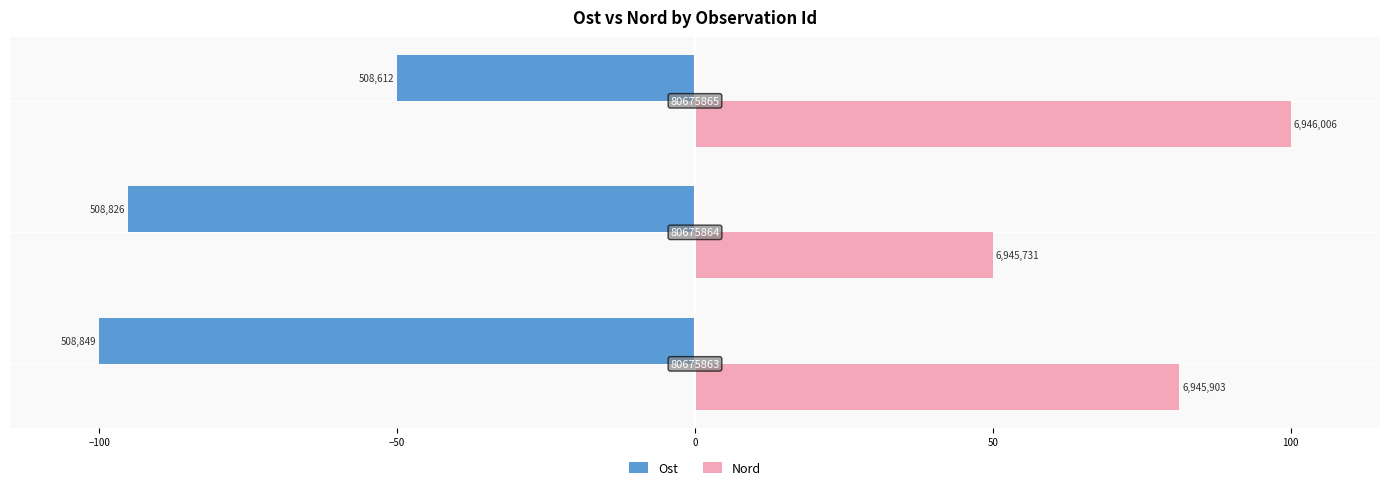

Where does the Ost series first go above -95?

−50